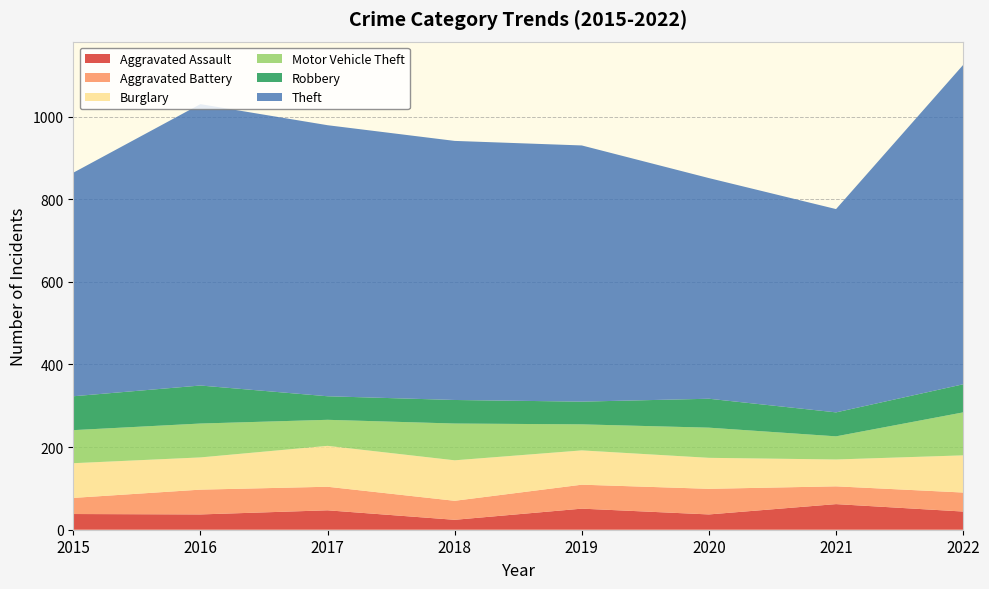

Reading right to left, extract all data points from this chart.

Aggravated Assault: 44	62	37	51	24	47	37	38
Aggravated Battery: 46	43	62	58	46	57	60	39
Burglary: 90	65	75	83	98	99	78	84
Motor Vehicle Theft: 104	56	73	63	89	63	82	80
Robbery: 68	58	70	55	57	57	92	82
Theft: 773	492	534	620	627	656	681	541